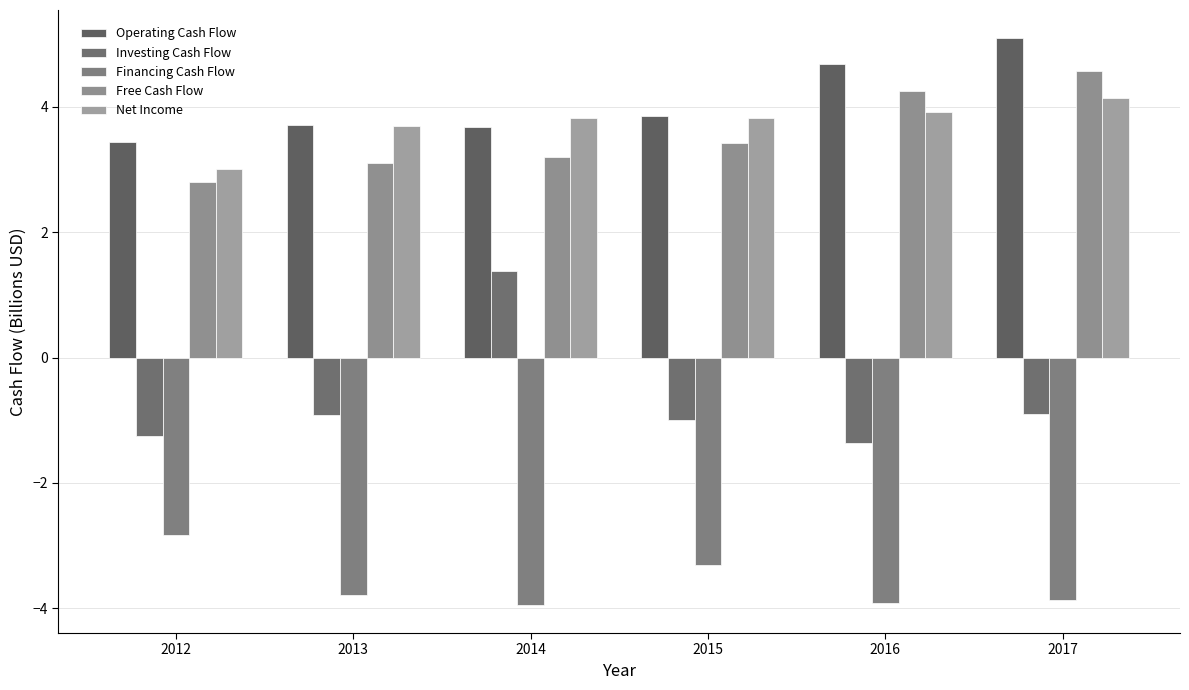

What value does the Net Income series have at 2016?

3.9